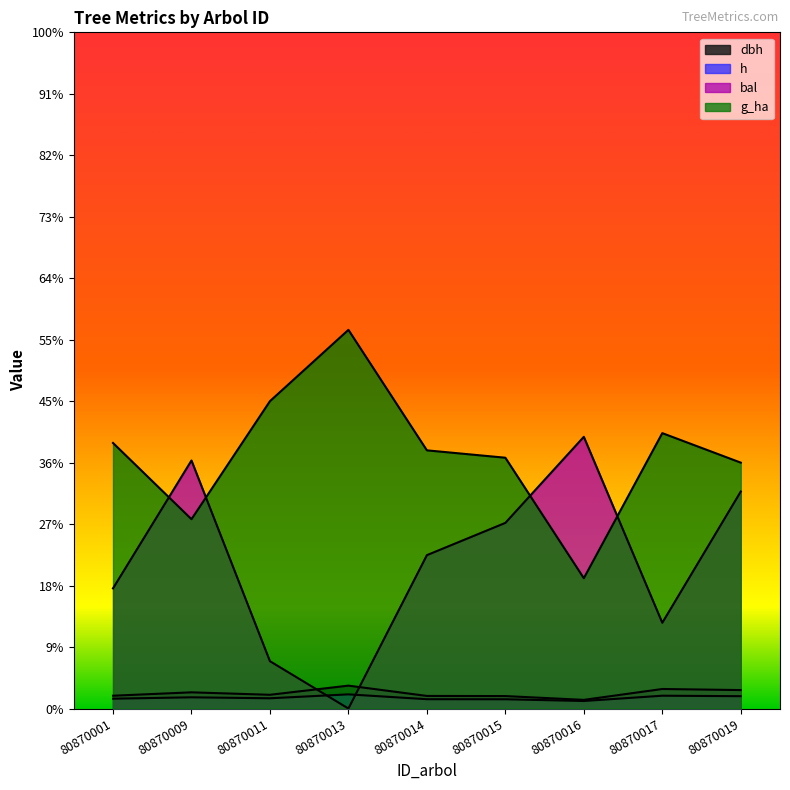

How many data points does each series have?

9